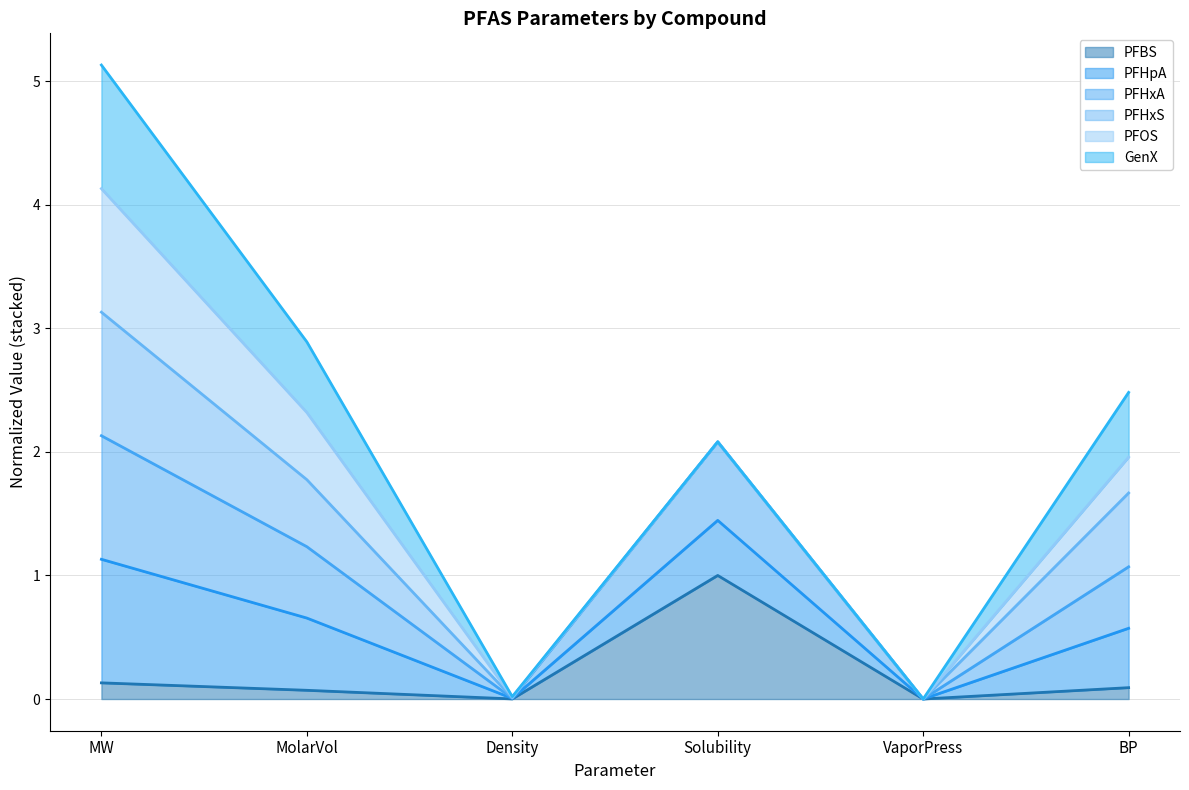

At which label is PFHpA closest to 2?

Solubility